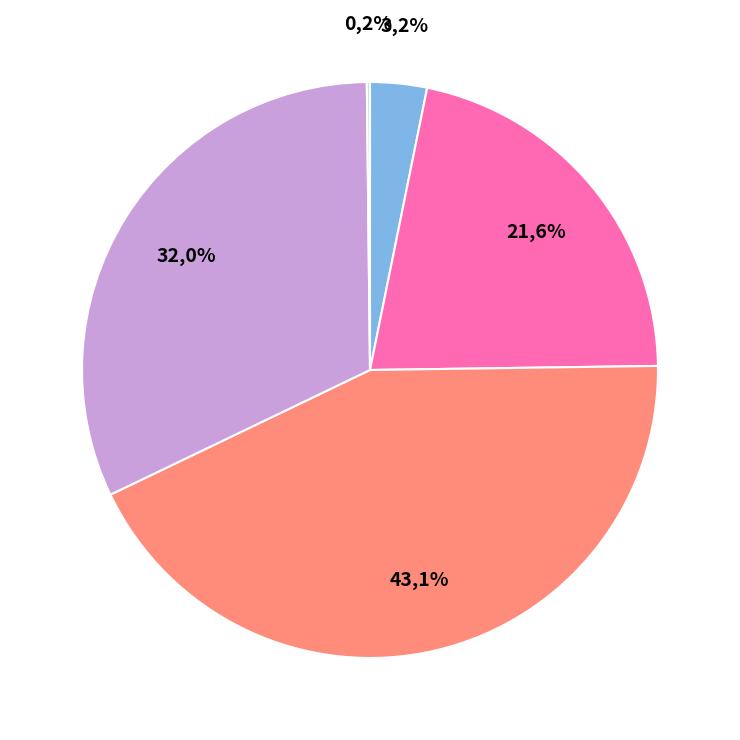

Is it true that Training Time is 23% of the pie?

False